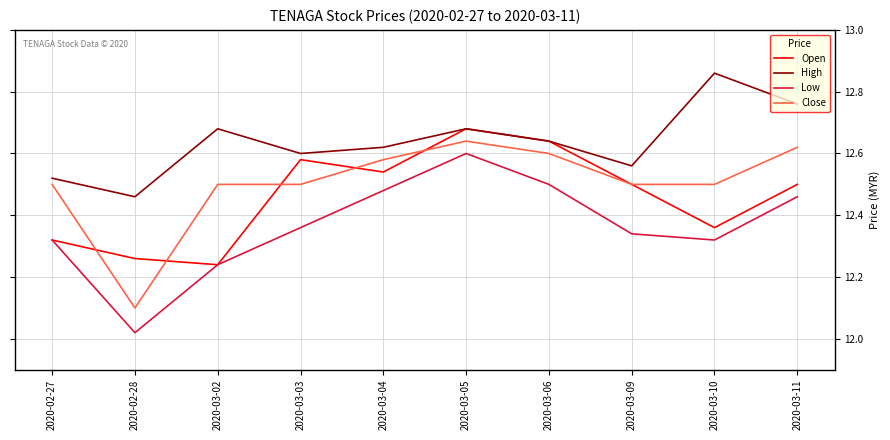

True or false: Close and High cross at least once.

False